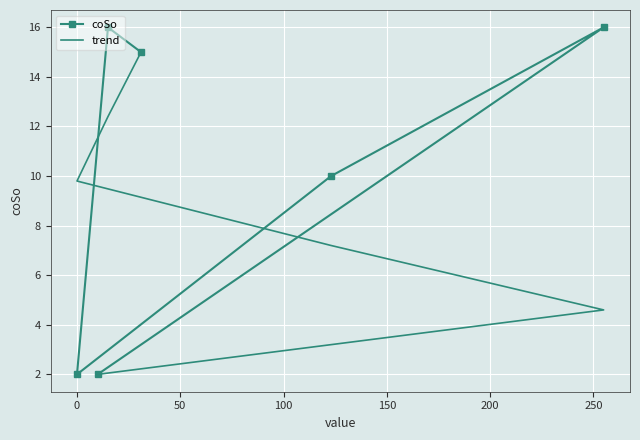

What is the sum of all trend values?

51.0